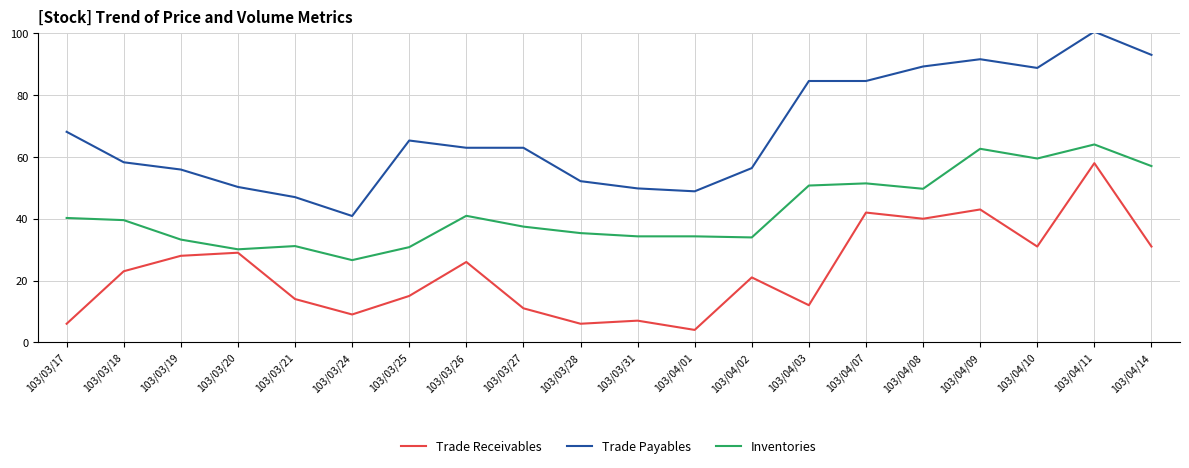

At which category is the sum across all series the highest?

103/04/11